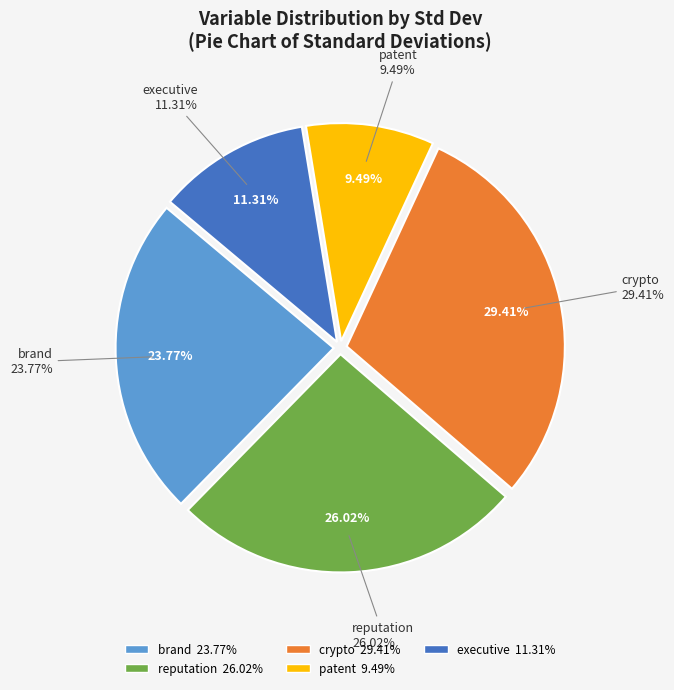

How many segments does this pie chart have?

5